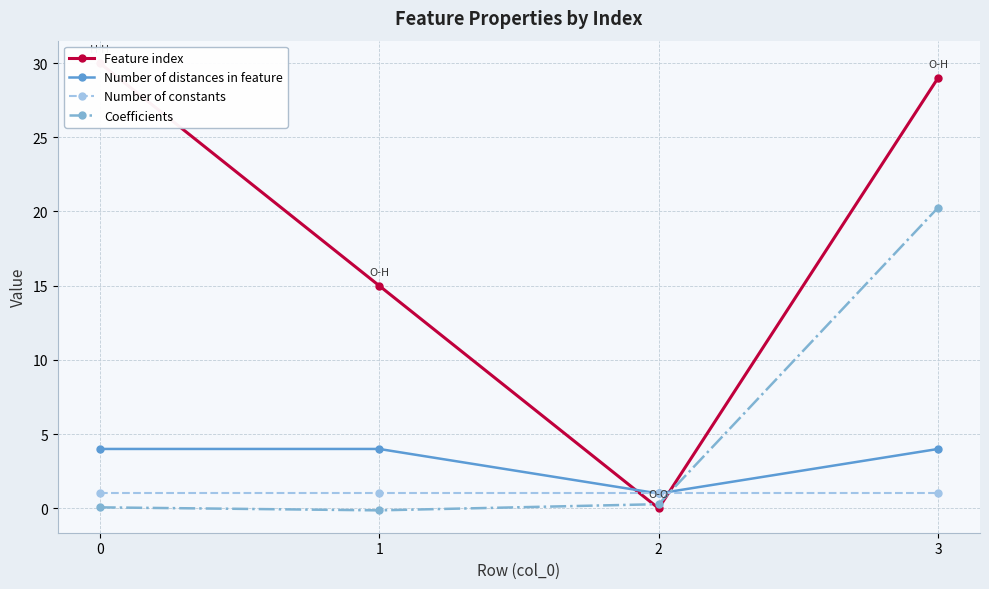

Is the value of Coefficients at 1 greater than the value of Number of distances in feature at 1?

No